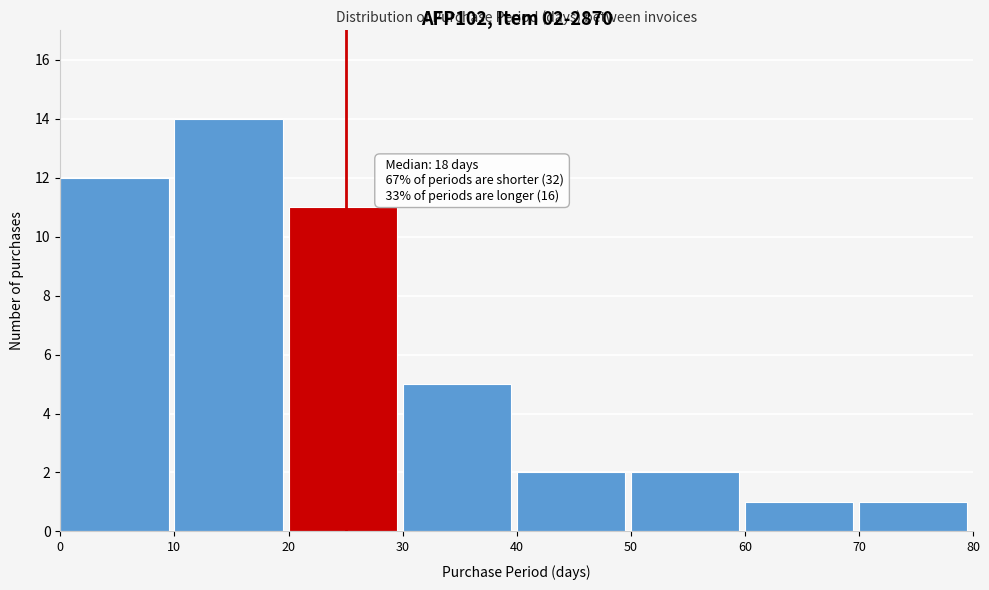

Which range on the x-axis has the tallest bar?

10 to 20